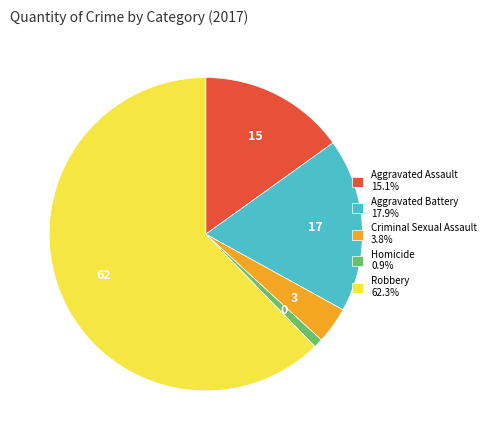

How many segments does this pie chart have?

5